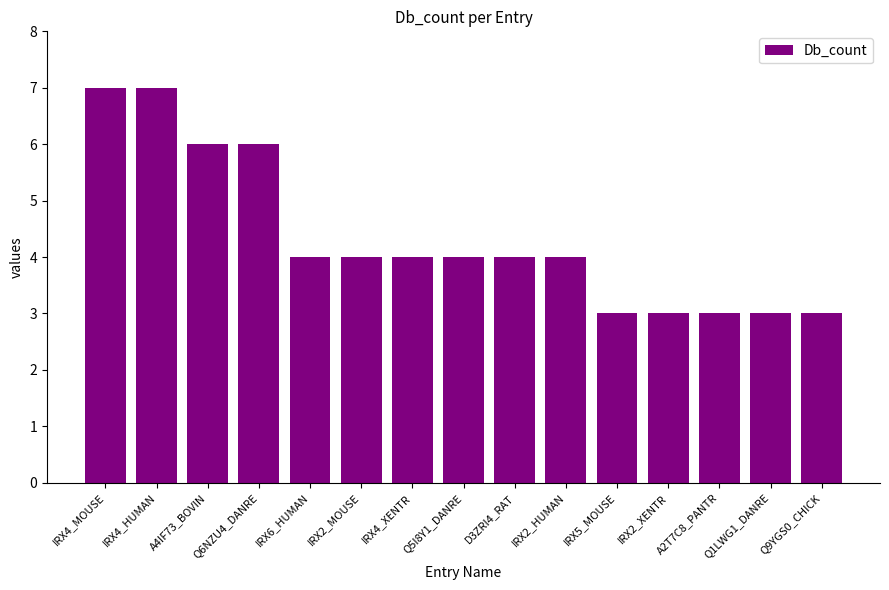

What is the change in value from Q6NZU4_DANRE to IRX5_MOUSE?

-3